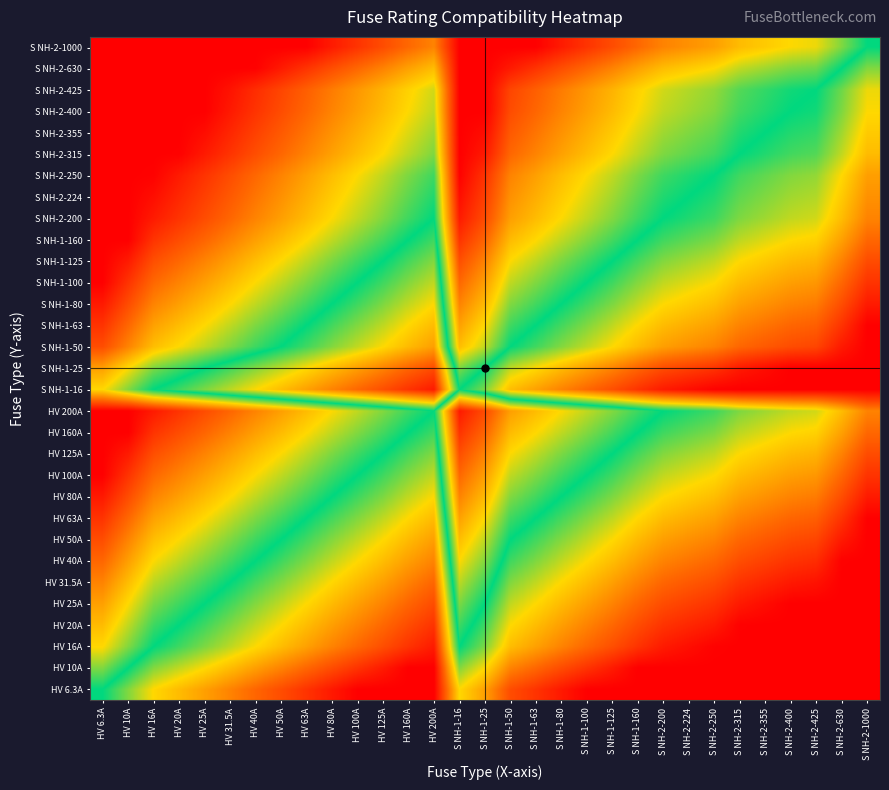

Reading right to left, what are all the values shown in this chart?

HV 6.3A: S NH-2-1000=-4.0	S NH-2-630=-4.0	S NH-2-425=-4.0	S NH-2-400=-4.0	S NH-2-355=-4.0	S NH-2-315=-4.0	S NH-2-250=-4.0	S NH-2-224=-4.0	S NH-2-200=-4.0	S NH-1-160=-4.0	S NH-1-125=-4.0	S NH-1-100=-4.0	S NH-1-80=-3.7	S NH-1-63=-3.3	S NH-1-50=-3.0	S NH-1-25=-2.0	S NH-1-16=-1.3	HV 200A=-4.0	HV 160A=-4.0	HV 125A=-4.0	HV 100A=-4.0	HV 80A=-3.7	HV 63A=-3.3	HV 50A=-3.0	HV 40A=-2.7	HV 31.5A=-2.3	HV 25A=-2.0	HV 20A=-1.7	HV 16A=-1.3	HV 10A=-0.7	HV 6.3A=0.0
HV 10A: S NH-2-1000=-4.0	S NH-2-630=-4.0	S NH-2-425=-4.0	S NH-2-400=-4.0	S NH-2-355=-4.0	S NH-2-315=-4.0	S NH-2-250=-4.0	S NH-2-224=-4.0	S NH-2-200=-4.0	S NH-1-160=-4.0	S NH-1-125=-3.6	S NH-1-100=-3.3	S NH-1-80=-3.0	S NH-1-63=-2.7	S NH-1-50=-2.3	S NH-1-25=-1.3	S NH-1-16=-0.7	HV 200A=-4.0	HV 160A=-4.0	HV 125A=-3.6	HV 100A=-3.3	HV 80A=-3.0	HV 63A=-2.7	HV 50A=-2.3	HV 40A=-2.0	HV 31.5A=-1.7	HV 25A=-1.3	HV 20A=-1.0	HV 16A=-0.7	HV 10A=0.0	HV 6.3A=0.7
HV 16A: S NH-2-1000=-4.0	S NH-2-630=-4.0	S NH-2-425=-4.0	S NH-2-400=-4.0	S NH-2-355=-4.0	S NH-2-315=-4.0	S NH-2-250=-4.0	S NH-2-224=-3.8	S NH-2-200=-3.6	S NH-1-160=-3.3	S NH-1-125=-3.0	S NH-1-100=-2.6	S NH-1-80=-2.3	S NH-1-63=-2.0	S NH-1-50=-1.6	S NH-1-25=-0.6	S NH-1-16=0.0	HV 200A=-3.6	HV 160A=-3.3	HV 125A=-3.0	HV 100A=-2.6	HV 80A=-2.3	HV 63A=-2.0	HV 50A=-1.6	HV 40A=-1.3	HV 31.5A=-1.0	HV 25A=-0.6	HV 20A=-0.3	HV 16A=0.0	HV 10A=0.7	HV 6.3A=1.3
HV 20A: S NH-2-1000=-4.0	S NH-2-630=-4.0	S NH-2-425=-4.0	S NH-2-400=-4.0	S NH-2-355=-4.0	S NH-2-315=-4.0	S NH-2-250=-3.6	S NH-2-224=-3.5	S NH-2-200=-3.3	S NH-1-160=-3.0	S NH-1-125=-2.6	S NH-1-100=-2.3	S NH-1-80=-2.0	S NH-1-63=-1.7	S NH-1-50=-1.3	S NH-1-25=-0.3	S NH-1-16=0.3	HV 200A=-3.3	HV 160A=-3.0	HV 125A=-2.6	HV 100A=-2.3	HV 80A=-2.0	HV 63A=-1.7	HV 50A=-1.3	HV 40A=-1.0	HV 31.5A=-0.7	HV 25A=-0.3	HV 20A=0.0	HV 16A=0.3	HV 10A=1.0	HV 6.3A=1.7
HV 25A: S NH-2-1000=-4.0	S NH-2-630=-4.0	S NH-2-425=-4.0	S NH-2-400=-4.0	S NH-2-355=-3.8	S NH-2-315=-3.7	S NH-2-250=-3.3	S NH-2-224=-3.2	S NH-2-200=-3.0	S NH-1-160=-2.7	S NH-1-125=-2.3	S NH-1-100=-2.0	S NH-1-80=-1.7	S NH-1-63=-1.3	S NH-1-50=-1.0	S NH-1-25=0.0	S NH-1-16=0.6	HV 200A=-3.0	HV 160A=-2.7	HV 125A=-2.3	HV 100A=-2.0	HV 80A=-1.7	HV 63A=-1.3	HV 50A=-1.0	HV 40A=-0.7	HV 31.5A=-0.3	HV 25A=0.0	HV 20A=0.3	HV 16A=0.6	HV 10A=1.3	HV 6.3A=2.0
HV 31.5A: S NH-2-1000=-4.0	S NH-2-630=-4.0	S NH-2-425=-3.8	S NH-2-400=-3.7	S NH-2-355=-3.5	S NH-2-315=-3.3	S NH-2-250=-3.0	S NH-2-224=-2.8	S NH-2-200=-2.7	S NH-1-160=-2.3	S NH-1-125=-2.0	S NH-1-100=-1.7	S NH-1-80=-1.3	S NH-1-63=-1.0	S NH-1-50=-0.7	S NH-1-25=0.3	S NH-1-16=1.0	HV 200A=-2.7	HV 160A=-2.3	HV 125A=-2.0	HV 100A=-1.7	HV 80A=-1.3	HV 63A=-1.0	HV 50A=-0.7	HV 40A=-0.3	HV 31.5A=0.0	HV 25A=0.3	HV 20A=0.7	HV 16A=1.0	HV 10A=1.7	HV 6.3A=2.3
HV 40A: S NH-2-1000=-4.0	S NH-2-630=-4.0	S NH-2-425=-3.4	S NH-2-400=-3.3	S NH-2-355=-3.1	S NH-2-315=-3.0	S NH-2-250=-2.6	S NH-2-224=-2.5	S NH-2-200=-2.3	S NH-1-160=-2.0	S NH-1-125=-1.6	S NH-1-100=-1.3	S NH-1-80=-1.0	S NH-1-63=-0.7	S NH-1-50=-0.3	S NH-1-25=0.7	S NH-1-16=1.3	HV 200A=-2.3	HV 160A=-2.0	HV 125A=-1.6	HV 100A=-1.3	HV 80A=-1.0	HV 63A=-0.7	HV 50A=-0.3	HV 40A=0.0	HV 31.5A=0.3	HV 25A=0.7	HV 20A=1.0	HV 16A=1.3	HV 10A=2.0	HV 6.3A=2.7
HV 50A: S NH-2-1000=-4.0	S NH-2-630=-3.7	S NH-2-425=-3.1	S NH-2-400=-3.0	S NH-2-355=-2.8	S NH-2-315=-2.7	S NH-2-250=-2.3	S NH-2-224=-2.2	S NH-2-200=-2.0	S NH-1-160=-1.7	S NH-1-125=-1.3	S NH-1-100=-1.0	S NH-1-80=-0.7	S NH-1-63=-0.3	S NH-1-50=0.0	S NH-1-25=1.0	S NH-1-16=1.6	HV 200A=-2.0	HV 160A=-1.7	HV 125A=-1.3	HV 100A=-1.0	HV 80A=-0.7	HV 63A=-0.3	HV 50A=0.0	HV 40A=0.3	HV 31.5A=0.7	HV 25A=1.0	HV 20A=1.3	HV 16A=1.6	HV 10A=2.3	HV 6.3A=3.0
HV 63A: S NH-2-1000=-4.0	S NH-2-630=-3.3	S NH-2-425=-2.8	S NH-2-400=-2.7	S NH-2-355=-2.5	S NH-2-315=-2.3	S NH-2-250=-2.0	S NH-2-224=-1.8	S NH-2-200=-1.7	S NH-1-160=-1.3	S NH-1-125=-1.0	S NH-1-100=-0.7	S NH-1-80=-0.3	S NH-1-63=0.0	S NH-1-50=0.3	S NH-1-25=1.3	S NH-1-16=2.0	HV 200A=-1.7	HV 160A=-1.3	HV 125A=-1.0	HV 100A=-0.7	HV 80A=-0.3	HV 63A=0.0	HV 50A=0.3	HV 40A=0.7	HV 31.5A=1.0	HV 25A=1.3	HV 20A=1.7	HV 16A=2.0	HV 10A=2.7	HV 6.3A=3.3
HV 80A: S NH-2-1000=-3.6	S NH-2-630=-3.0	S NH-2-425=-2.4	S NH-2-400=-2.3	S NH-2-355=-2.1	S NH-2-315=-2.0	S NH-2-250=-1.6	S NH-2-224=-1.5	S NH-2-200=-1.3	S NH-1-160=-1.0	S NH-1-125=-0.6	S NH-1-100=-0.3	S NH-1-80=0.0	S NH-1-63=0.3	S NH-1-50=0.7	S NH-1-25=1.7	S NH-1-16=2.3	HV 200A=-1.3	HV 160A=-1.0	HV 125A=-0.6	HV 100A=-0.3	HV 80A=0.0	HV 63A=0.3	HV 50A=0.7	HV 40A=1.0	HV 31.5A=1.3	HV 25A=1.7	HV 20A=2.0	HV 16A=2.3	HV 10A=3.0	HV 6.3A=3.7
HV 100A: S NH-2-1000=-3.3	S NH-2-630=-2.7	S NH-2-425=-2.1	S NH-2-400=-2.0	S NH-2-355=-1.8	S NH-2-315=-1.7	S NH-2-250=-1.3	S NH-2-224=-1.2	S NH-2-200=-1.0	S NH-1-160=-0.7	S NH-1-125=-0.3	S NH-1-100=0.0	S NH-1-80=0.3	S NH-1-63=0.7	S NH-1-50=1.0	S NH-1-25=2.0	S NH-1-16=2.6	HV 200A=-1.0	HV 160A=-0.7	HV 125A=-0.3	HV 100A=0.0	HV 80A=0.3	HV 63A=0.7	HV 50A=1.0	HV 40A=1.3	HV 31.5A=1.7	HV 25A=2.0	HV 20A=2.3	HV 16A=2.6	HV 10A=3.3	HV 6.3A=4.0
HV 125A: S NH-2-1000=-3.0	S NH-2-630=-2.3	S NH-2-425=-1.8	S NH-2-400=-1.7	S NH-2-355=-1.5	S NH-2-315=-1.3	S NH-2-250=-1.0	S NH-2-224=-0.8	S NH-2-200=-0.7	S NH-1-160=-0.4	S NH-1-125=0.0	S NH-1-100=0.3	S NH-1-80=0.6	S NH-1-63=1.0	S NH-1-50=1.3	S NH-1-25=2.3	S NH-1-16=3.0	HV 200A=-0.7	HV 160A=-0.4	HV 125A=0.0	HV 100A=0.3	HV 80A=0.6	HV 63A=1.0	HV 50A=1.3	HV 40A=1.6	HV 31.5A=2.0	HV 25A=2.3	HV 20A=2.6	HV 16A=3.0	HV 10A=3.6	HV 6.3A=4.0
HV 160A: S NH-2-1000=-2.6	S NH-2-630=-2.0	S NH-2-425=-1.4	S NH-2-400=-1.3	S NH-2-355=-1.1	S NH-2-315=-1.0	S NH-2-250=-0.6	S NH-2-224=-0.5	S NH-2-200=-0.3	S NH-1-160=0.0	S NH-1-125=0.4	S NH-1-100=0.7	S NH-1-80=1.0	S NH-1-63=1.3	S NH-1-50=1.7	S NH-1-25=2.7	S NH-1-16=3.3	HV 200A=-0.3	HV 160A=0.0	HV 125A=0.4	HV 100A=0.7	HV 80A=1.0	HV 63A=1.3	HV 50A=1.7	HV 40A=2.0	HV 31.5A=2.3	HV 25A=2.7	HV 20A=3.0	HV 16A=3.3	HV 10A=4.0	HV 6.3A=4.0
HV 200A: S NH-2-1000=-2.3	S NH-2-630=-1.7	S NH-2-425=-1.1	S NH-2-400=-1.0	S NH-2-355=-0.8	S NH-2-315=-0.7	S NH-2-250=-0.3	S NH-2-224=-0.2	S NH-2-200=0.0	S NH-1-160=0.3	S NH-1-125=0.7	S NH-1-100=1.0	S NH-1-80=1.3	S NH-1-63=1.7	S NH-1-50=2.0	S NH-1-25=3.0	S NH-1-16=3.6	HV 200A=0.0	HV 160A=0.3	HV 125A=0.7	HV 100A=1.0	HV 80A=1.3	HV 63A=1.7	HV 50A=2.0	HV 40A=2.3	HV 31.5A=2.7	HV 25A=3.0	HV 20A=3.3	HV 16A=3.6	HV 10A=4.0	HV 6.3A=4.0
S NH-1-16: S NH-2-1000=-4.0	S NH-2-630=-4.0	S NH-2-425=-4.0	S NH-2-400=-4.0	S NH-2-355=-4.0	S NH-2-315=-4.0	S NH-2-250=-4.0	S NH-2-224=-3.8	S NH-2-200=-3.6	S NH-1-160=-3.3	S NH-1-125=-3.0	S NH-1-100=-2.6	S NH-1-80=-2.3	S NH-1-63=-2.0	S NH-1-50=-1.6	S NH-1-25=-0.6	S NH-1-16=0.0	HV 200A=-3.6	HV 160A=-3.3	HV 125A=-3.0	HV 100A=-2.6	HV 80A=-2.3	HV 63A=-2.0	HV 50A=-1.6	HV 40A=-1.3	HV 31.5A=-1.0	HV 25A=-0.6	HV 20A=-0.3	HV 16A=0.0	HV 10A=0.7	HV 6.3A=1.3
S NH-1-25: S NH-2-1000=-4.0	S NH-2-630=-4.0	S NH-2-425=-4.0	S NH-2-400=-4.0	S NH-2-355=-3.8	S NH-2-315=-3.7	S NH-2-250=-3.3	S NH-2-224=-3.2	S NH-2-200=-3.0	S NH-1-160=-2.7	S NH-1-125=-2.3	S NH-1-100=-2.0	S NH-1-80=-1.7	S NH-1-63=-1.3	S NH-1-50=-1.0	S NH-1-25=0.0	S NH-1-16=0.6	HV 200A=-3.0	HV 160A=-2.7	HV 125A=-2.3	HV 100A=-2.0	HV 80A=-1.7	HV 63A=-1.3	HV 50A=-1.0	HV 40A=-0.7	HV 31.5A=-0.3	HV 25A=0.0	HV 20A=0.3	HV 16A=0.6	HV 10A=1.3	HV 6.3A=2.0
S NH-1-50: S NH-2-1000=-4.0	S NH-2-630=-3.7	S NH-2-425=-3.1	S NH-2-400=-3.0	S NH-2-355=-2.8	S NH-2-315=-2.7	S NH-2-250=-2.3	S NH-2-224=-2.2	S NH-2-200=-2.0	S NH-1-160=-1.7	S NH-1-125=-1.3	S NH-1-100=-1.0	S NH-1-80=-0.7	S NH-1-63=-0.3	S NH-1-50=0.0	S NH-1-25=1.0	S NH-1-16=1.6	HV 200A=-2.0	HV 160A=-1.7	HV 125A=-1.3	HV 100A=-1.0	HV 80A=-0.7	HV 63A=-0.3	HV 50A=0.0	HV 40A=0.3	HV 31.5A=0.7	HV 25A=1.0	HV 20A=1.3	HV 16A=1.6	HV 10A=2.3	HV 6.3A=3.0
S NH-1-63: S NH-2-1000=-4.0	S NH-2-630=-3.3	S NH-2-425=-2.8	S NH-2-400=-2.7	S NH-2-355=-2.5	S NH-2-315=-2.3	S NH-2-250=-2.0	S NH-2-224=-1.8	S NH-2-200=-1.7	S NH-1-160=-1.3	S NH-1-125=-1.0	S NH-1-100=-0.7	S NH-1-80=-0.3	S NH-1-63=0.0	S NH-1-50=0.3	S NH-1-25=1.3	S NH-1-16=2.0	HV 200A=-1.7	HV 160A=-1.3	HV 125A=-1.0	HV 100A=-0.7	HV 80A=-0.3	HV 63A=0.0	HV 50A=0.3	HV 40A=0.7	HV 31.5A=1.0	HV 25A=1.3	HV 20A=1.7	HV 16A=2.0	HV 10A=2.7	HV 6.3A=3.3
S NH-1-80: S NH-2-1000=-3.6	S NH-2-630=-3.0	S NH-2-425=-2.4	S NH-2-400=-2.3	S NH-2-355=-2.1	S NH-2-315=-2.0	S NH-2-250=-1.6	S NH-2-224=-1.5	S NH-2-200=-1.3	S NH-1-160=-1.0	S NH-1-125=-0.6	S NH-1-100=-0.3	S NH-1-80=0.0	S NH-1-63=0.3	S NH-1-50=0.7	S NH-1-25=1.7	S NH-1-16=2.3	HV 200A=-1.3	HV 160A=-1.0	HV 125A=-0.6	HV 100A=-0.3	HV 80A=0.0	HV 63A=0.3	HV 50A=0.7	HV 40A=1.0	HV 31.5A=1.3	HV 25A=1.7	HV 20A=2.0	HV 16A=2.3	HV 10A=3.0	HV 6.3A=3.7
S NH-1-100: S NH-2-1000=-3.3	S NH-2-630=-2.7	S NH-2-425=-2.1	S NH-2-400=-2.0	S NH-2-355=-1.8	S NH-2-315=-1.7	S NH-2-250=-1.3	S NH-2-224=-1.2	S NH-2-200=-1.0	S NH-1-160=-0.7	S NH-1-125=-0.3	S NH-1-100=0.0	S NH-1-80=0.3	S NH-1-63=0.7	S NH-1-50=1.0	S NH-1-25=2.0	S NH-1-16=2.6	HV 200A=-1.0	HV 160A=-0.7	HV 125A=-0.3	HV 100A=0.0	HV 80A=0.3	HV 63A=0.7	HV 50A=1.0	HV 40A=1.3	HV 31.5A=1.7	HV 25A=2.0	HV 20A=2.3	HV 16A=2.6	HV 10A=3.3	HV 6.3A=4.0
S NH-1-125: S NH-2-1000=-3.0	S NH-2-630=-2.3	S NH-2-425=-1.8	S NH-2-400=-1.7	S NH-2-355=-1.5	S NH-2-315=-1.3	S NH-2-250=-1.0	S NH-2-224=-0.8	S NH-2-200=-0.7	S NH-1-160=-0.4	S NH-1-125=0.0	S NH-1-100=0.3	S NH-1-80=0.6	S NH-1-63=1.0	S NH-1-50=1.3	S NH-1-25=2.3	S NH-1-16=3.0	HV 200A=-0.7	HV 160A=-0.4	HV 125A=0.0	HV 100A=0.3	HV 80A=0.6	HV 63A=1.0	HV 50A=1.3	HV 40A=1.6	HV 31.5A=2.0	HV 25A=2.3	HV 20A=2.6	HV 16A=3.0	HV 10A=3.6	HV 6.3A=4.0
S NH-1-160: S NH-2-1000=-2.6	S NH-2-630=-2.0	S NH-2-425=-1.4	S NH-2-400=-1.3	S NH-2-355=-1.1	S NH-2-315=-1.0	S NH-2-250=-0.6	S NH-2-224=-0.5	S NH-2-200=-0.3	S NH-1-160=0.0	S NH-1-125=0.4	S NH-1-100=0.7	S NH-1-80=1.0	S NH-1-63=1.3	S NH-1-50=1.7	S NH-1-25=2.7	S NH-1-16=3.3	HV 200A=-0.3	HV 160A=0.0	HV 125A=0.4	HV 100A=0.7	HV 80A=1.0	HV 63A=1.3	HV 50A=1.7	HV 40A=2.0	HV 31.5A=2.3	HV 25A=2.7	HV 20A=3.0	HV 16A=3.3	HV 10A=4.0	HV 6.3A=4.0
S NH-2-200: S NH-2-1000=-2.3	S NH-2-630=-1.7	S NH-2-425=-1.1	S NH-2-400=-1.0	S NH-2-355=-0.8	S NH-2-315=-0.7	S NH-2-250=-0.3	S NH-2-224=-0.2	S NH-2-200=0.0	S NH-1-160=0.3	S NH-1-125=0.7	S NH-1-100=1.0	S NH-1-80=1.3	S NH-1-63=1.7	S NH-1-50=2.0	S NH-1-25=3.0	S NH-1-16=3.6	HV 200A=0.0	HV 160A=0.3	HV 125A=0.7	HV 100A=1.0	HV 80A=1.3	HV 63A=1.7	HV 50A=2.0	HV 40A=2.3	HV 31.5A=2.7	HV 25A=3.0	HV 20A=3.3	HV 16A=3.6	HV 10A=4.0	HV 6.3A=4.0
S NH-2-224: S NH-2-1000=-2.2	S NH-2-630=-1.5	S NH-2-425=-0.9	S NH-2-400=-0.8	S NH-2-355=-0.7	S NH-2-315=-0.5	S NH-2-250=-0.2	S NH-2-224=0.0	S NH-2-200=0.2	S NH-1-160=0.5	S NH-1-125=0.8	S NH-1-100=1.2	S NH-1-80=1.5	S NH-1-63=1.8	S NH-1-50=2.2	S NH-1-25=3.2	S NH-1-16=3.8	HV 200A=0.2	HV 160A=0.5	HV 125A=0.8	HV 100A=1.2	HV 80A=1.5	HV 63A=1.8	HV 50A=2.2	HV 40A=2.5	HV 31.5A=2.8	HV 25A=3.2	HV 20A=3.5	HV 16A=3.8	HV 10A=4.0	HV 6.3A=4.0
S NH-2-250: S NH-2-1000=-2.0	S NH-2-630=-1.3	S NH-2-425=-0.8	S NH-2-400=-0.7	S NH-2-355=-0.5	S NH-2-315=-0.3	S NH-2-250=0.0	S NH-2-224=0.2	S NH-2-200=0.3	S NH-1-160=0.6	S NH-1-125=1.0	S NH-1-100=1.3	S NH-1-80=1.6	S NH-1-63=2.0	S NH-1-50=2.3	S NH-1-25=3.3	S NH-1-16=4.0	HV 200A=0.3	HV 160A=0.6	HV 125A=1.0	HV 100A=1.3	HV 80A=1.6	HV 63A=2.0	HV 50A=2.3	HV 40A=2.6	HV 31.5A=3.0	HV 25A=3.3	HV 20A=3.6	HV 16A=4.0	HV 10A=4.0	HV 6.3A=4.0
S NH-2-315: S NH-2-1000=-1.7	S NH-2-630=-1.0	S NH-2-425=-0.4	S NH-2-400=-0.3	S NH-2-355=-0.2	S NH-2-315=0.0	S NH-2-250=0.3	S NH-2-224=0.5	S NH-2-200=0.7	S NH-1-160=1.0	S NH-1-125=1.3	S NH-1-100=1.7	S NH-1-80=2.0	S NH-1-63=2.3	S NH-1-50=2.7	S NH-1-25=3.7	S NH-1-16=4.0	HV 200A=0.7	HV 160A=1.0	HV 125A=1.3	HV 100A=1.7	HV 80A=2.0	HV 63A=2.3	HV 50A=2.7	HV 40A=3.0	HV 31.5A=3.3	HV 25A=3.7	HV 20A=4.0	HV 16A=4.0	HV 10A=4.0	HV 6.3A=4.0
S NH-2-355: S NH-2-1000=-1.5	S NH-2-630=-0.8	S NH-2-425=-0.3	S NH-2-400=-0.2	S NH-2-355=0.0	S NH-2-315=0.2	S NH-2-250=0.5	S NH-2-224=0.7	S NH-2-200=0.8	S NH-1-160=1.1	S NH-1-125=1.5	S NH-1-100=1.8	S NH-1-80=2.1	S NH-1-63=2.5	S NH-1-50=2.8	S NH-1-25=3.8	S NH-1-16=4.0	HV 200A=0.8	HV 160A=1.1	HV 125A=1.5	HV 100A=1.8	HV 80A=2.1	HV 63A=2.5	HV 50A=2.8	HV 40A=3.1	HV 31.5A=3.5	HV 25A=3.8	HV 20A=4.0	HV 16A=4.0	HV 10A=4.0	HV 6.3A=4.0
S NH-2-400: S NH-2-1000=-1.3	S NH-2-630=-0.7	S NH-2-425=-0.1	S NH-2-400=0.0	S NH-2-355=0.2	S NH-2-315=0.3	S NH-2-250=0.7	S NH-2-224=0.8	S NH-2-200=1.0	S NH-1-160=1.3	S NH-1-125=1.7	S NH-1-100=2.0	S NH-1-80=2.3	S NH-1-63=2.7	S NH-1-50=3.0	S NH-1-25=4.0	S NH-1-16=4.0	HV 200A=1.0	HV 160A=1.3	HV 125A=1.7	HV 100A=2.0	HV 80A=2.3	HV 63A=2.7	HV 50A=3.0	HV 40A=3.3	HV 31.5A=3.7	HV 25A=4.0	HV 20A=4.0	HV 16A=4.0	HV 10A=4.0	HV 6.3A=4.0
S NH-2-425: S NH-2-1000=-1.2	S NH-2-630=-0.6	S NH-2-425=0.0	S NH-2-400=0.1	S NH-2-355=0.3	S NH-2-315=0.4	S NH-2-250=0.8	S NH-2-224=0.9	S NH-2-200=1.1	S NH-1-160=1.4	S NH-1-125=1.8	S NH-1-100=2.1	S NH-1-80=2.4	S NH-1-63=2.8	S NH-1-50=3.1	S NH-1-25=4.0	S NH-1-16=4.0	HV 200A=1.1	HV 160A=1.4	HV 125A=1.8	HV 100A=2.1	HV 80A=2.4	HV 63A=2.8	HV 50A=3.1	HV 40A=3.4	HV 31.5A=3.8	HV 25A=4.0	HV 20A=4.0	HV 16A=4.0	HV 10A=4.0	HV 6.3A=4.0
S NH-2-630: S NH-2-1000=-0.7	S NH-2-630=0.0	S NH-2-425=0.6	S NH-2-400=0.7	S NH-2-355=0.8	S NH-2-315=1.0	S NH-2-250=1.3	S NH-2-224=1.5	S NH-2-200=1.7	S NH-1-160=2.0	S NH-1-125=2.3	S NH-1-100=2.7	S NH-1-80=3.0	S NH-1-63=3.3	S NH-1-50=3.7	S NH-1-25=4.0	S NH-1-16=4.0	HV 200A=1.7	HV 160A=2.0	HV 125A=2.3	HV 100A=2.7	HV 80A=3.0	HV 63A=3.3	HV 50A=3.7	HV 40A=4.0	HV 31.5A=4.0	HV 25A=4.0	HV 20A=4.0	HV 16A=4.0	HV 10A=4.0	HV 6.3A=4.0
S NH-2-1000: S NH-2-1000=0.0	S NH-2-630=0.7	S NH-2-425=1.2	S NH-2-400=1.3	S NH-2-355=1.5	S NH-2-315=1.7	S NH-2-250=2.0	S NH-2-224=2.2	S NH-2-200=2.3	S NH-1-160=2.6	S NH-1-125=3.0	S NH-1-100=3.3	S NH-1-80=3.6	S NH-1-63=4.0	S NH-1-50=4.0	S NH-1-25=4.0	S NH-1-16=4.0	HV 200A=2.3	HV 160A=2.6	HV 125A=3.0	HV 100A=3.3	HV 80A=3.6	HV 63A=4.0	HV 50A=4.0	HV 40A=4.0	HV 31.5A=4.0	HV 25A=4.0	HV 20A=4.0	HV 16A=4.0	HV 10A=4.0	HV 6.3A=4.0